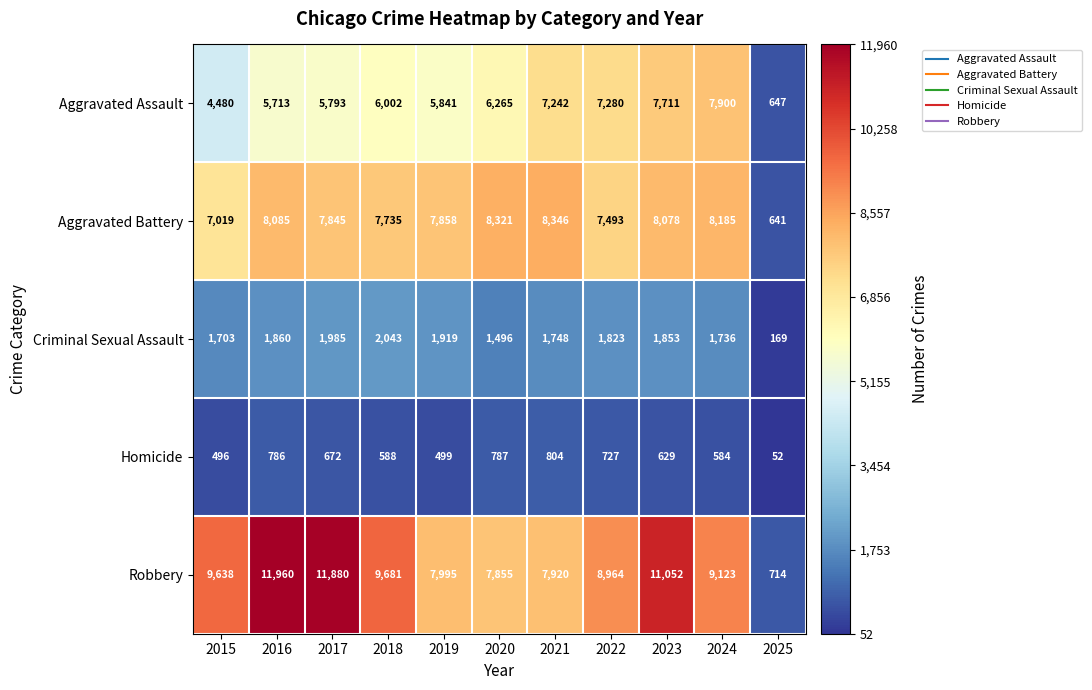

Which series has the largest range (max minus min)?

Robbery